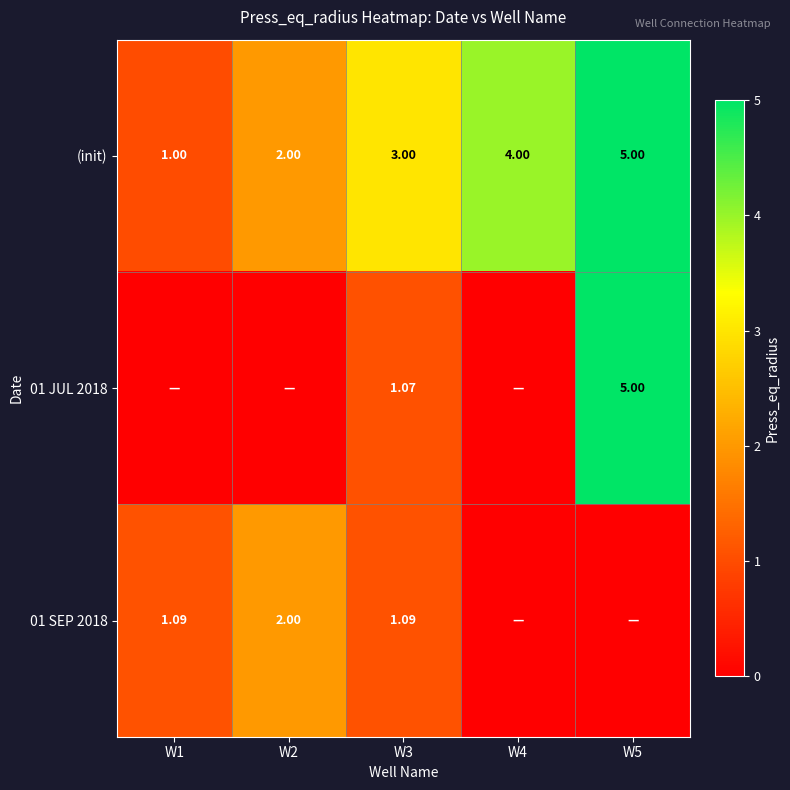

Count the (init) values in the range 2 to 4.

3